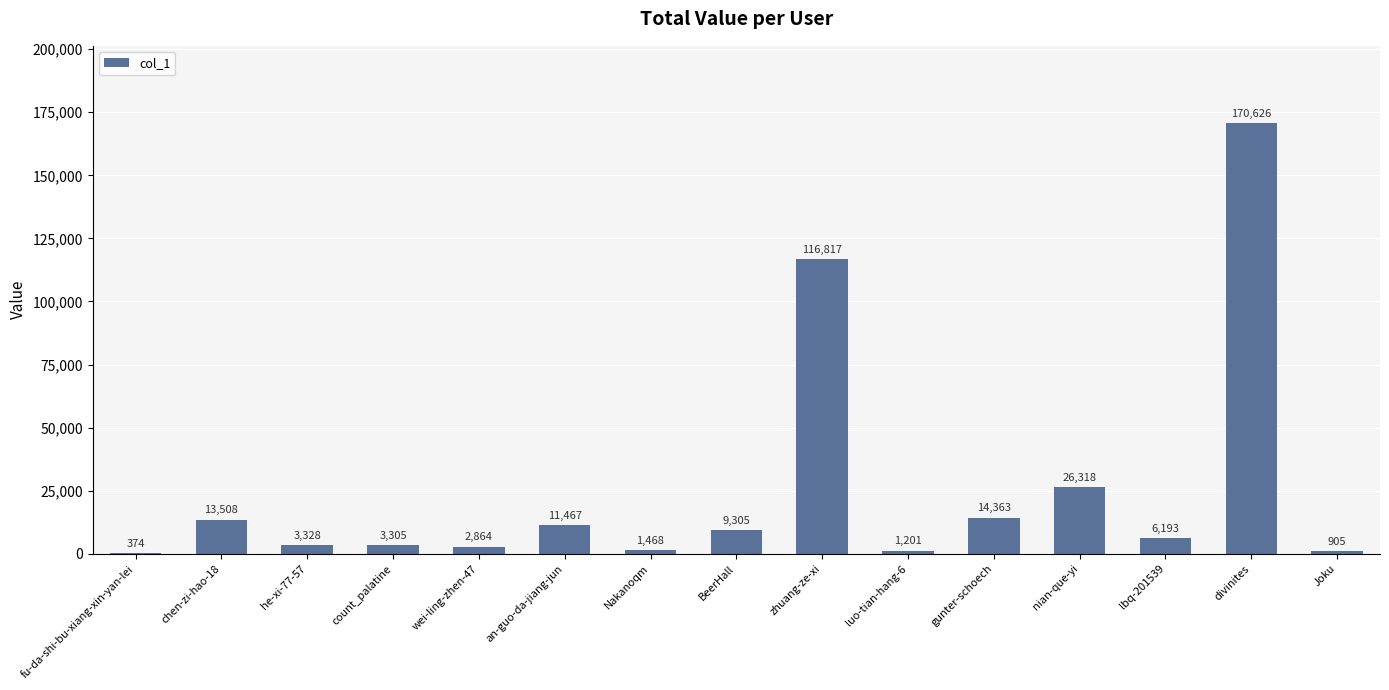

Are the bars grouped side by side (vs. stacked)?

No